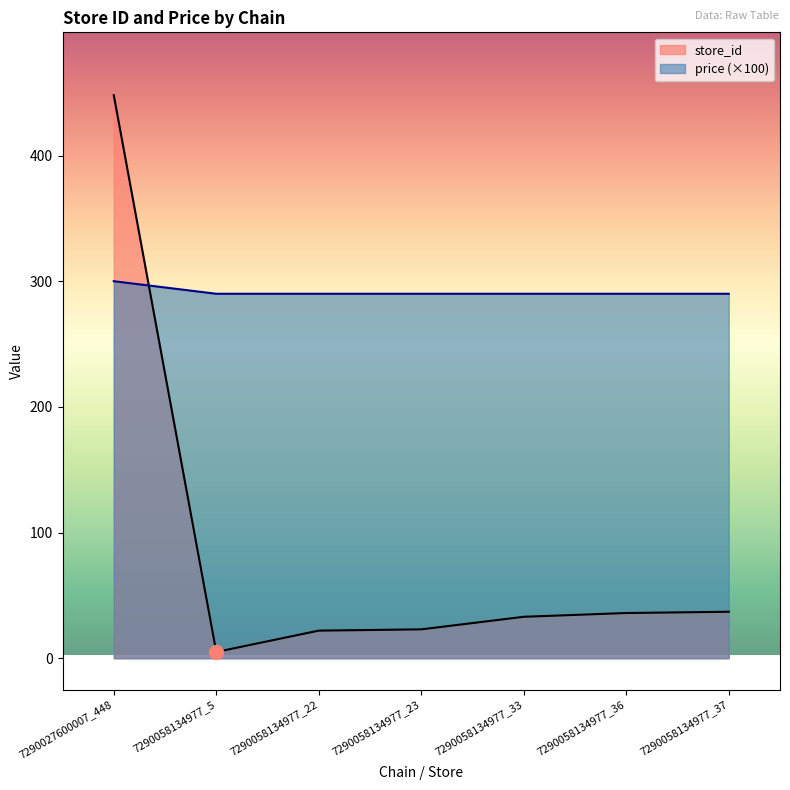

Does the chart display data point markers on the line(s)?

No